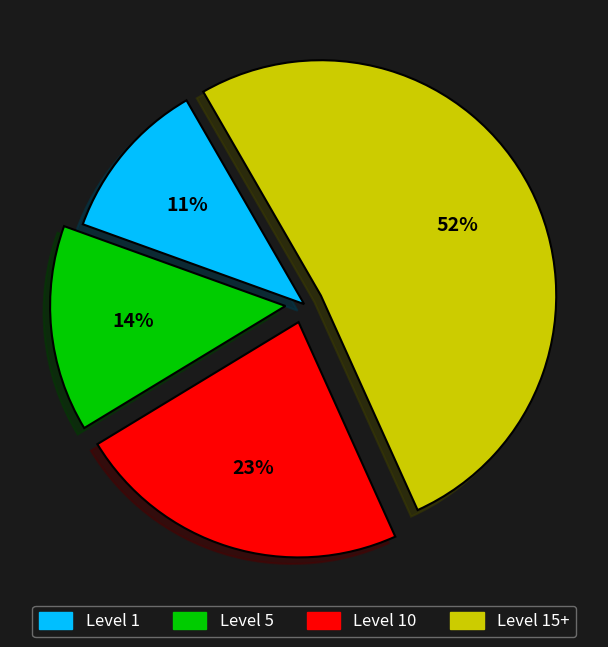

To the nearest percent, what percentage of the pie is Level 1?

11%